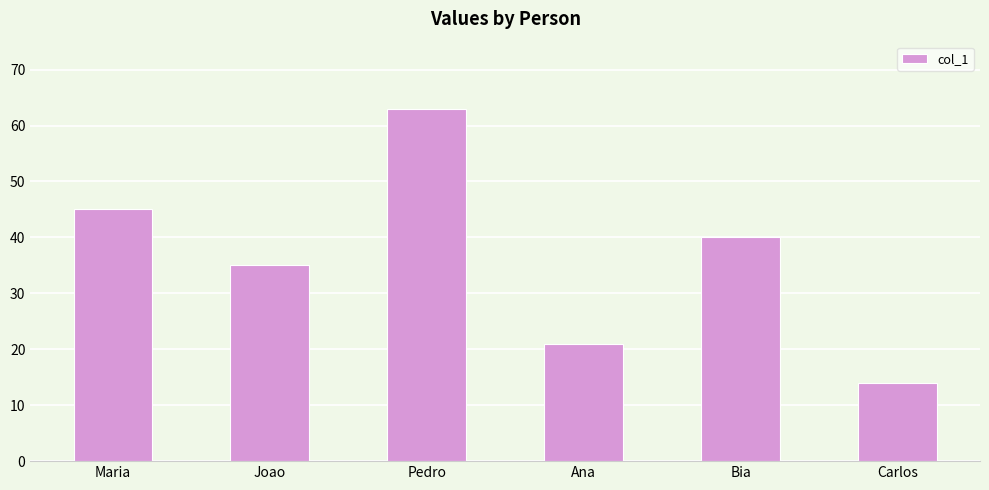

Is it true that the value at Joao is 49?

False